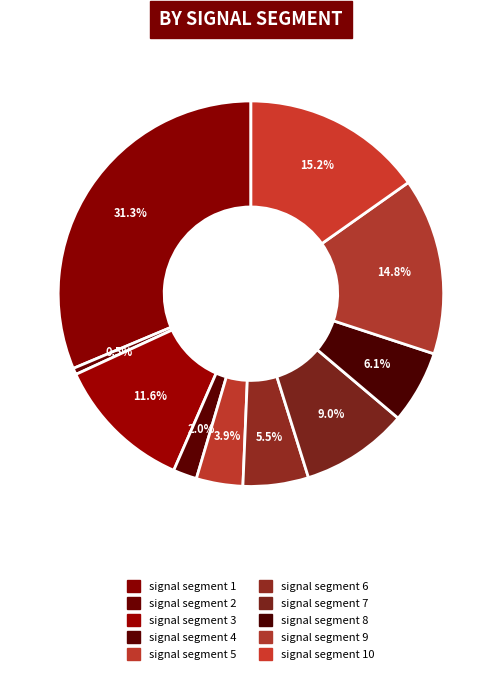

How many segments does this pie chart have?

10